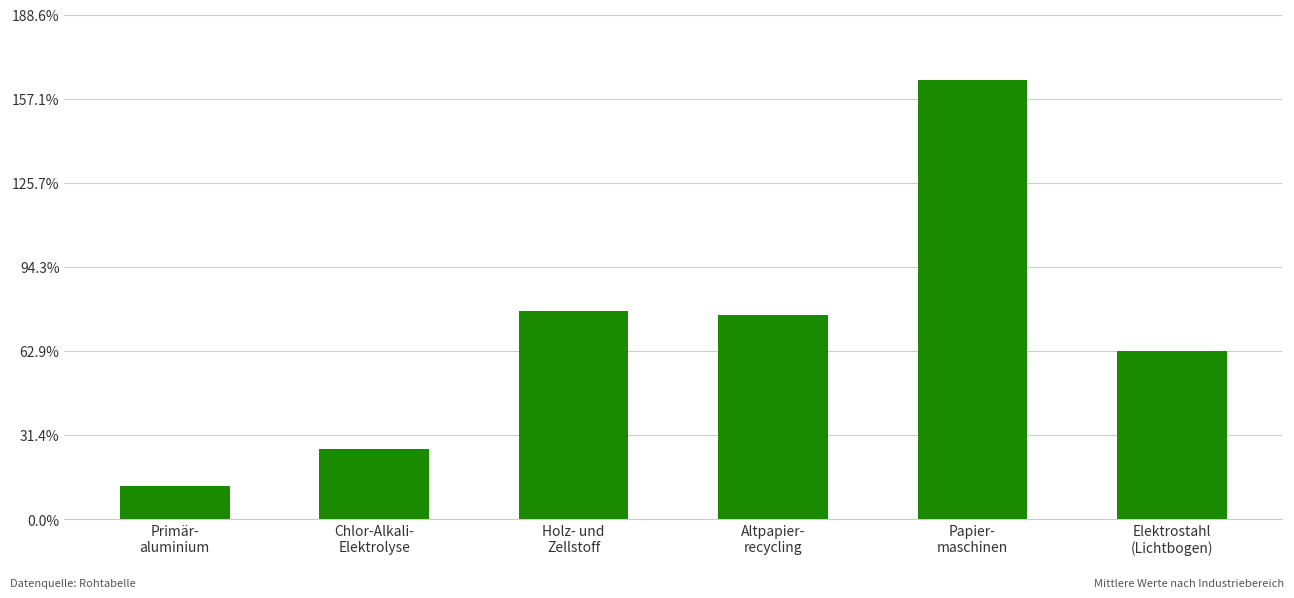

What is the sum of the values at Primär-
aluminium and Papier-
maschinen?

1.8